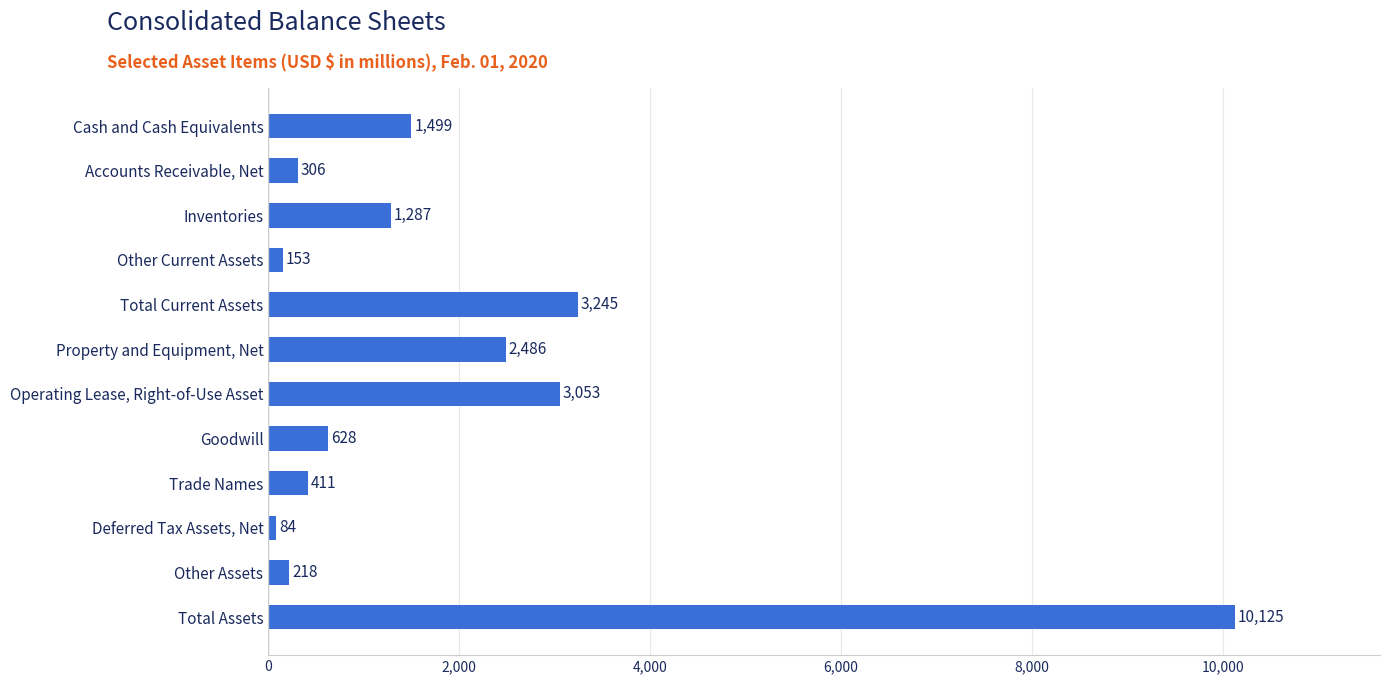

Rank the categories by value from highest to lowest.

Total Assets, Total Current Assets, Operating Lease, Right-of-Use Asset, Property and Equipment, Net, Cash and Cash Equivalents, Inventories, Goodwill, Trade Names, Accounts Receivable, Net, Other Assets, Other Current Assets, Deferred Tax Assets, Net